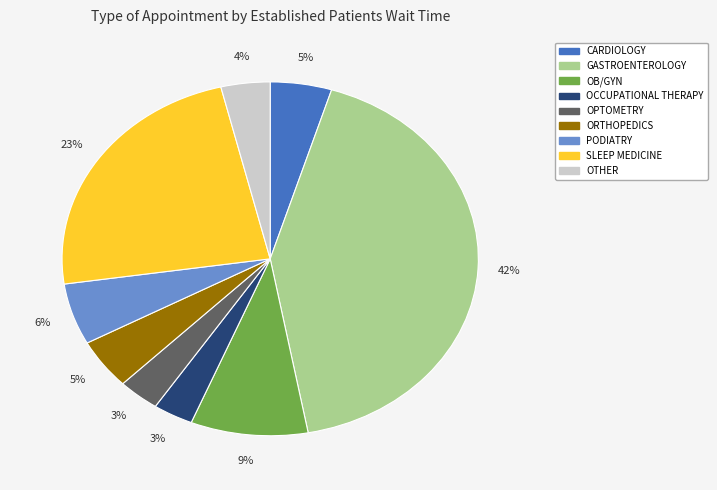

To the nearest percent, what is the difference between the largest and smallest slice percentages?

39%